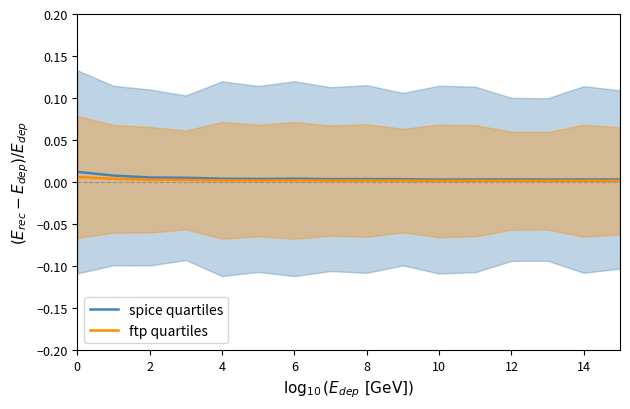

Is it true that ftp quartiles equals 0.0 at 12?

True